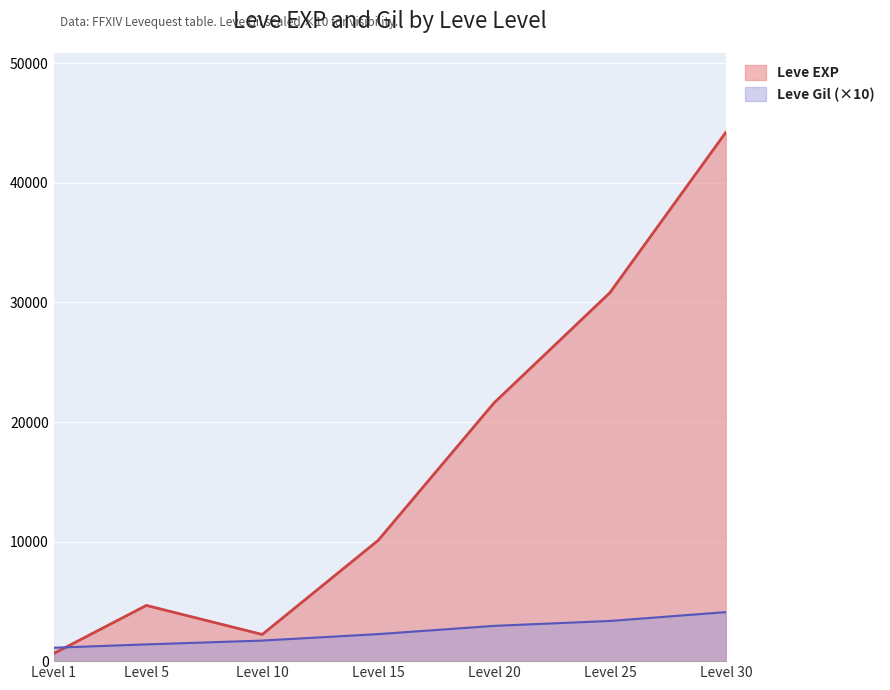

Which series has the largest total across all categories?

Leve EXP